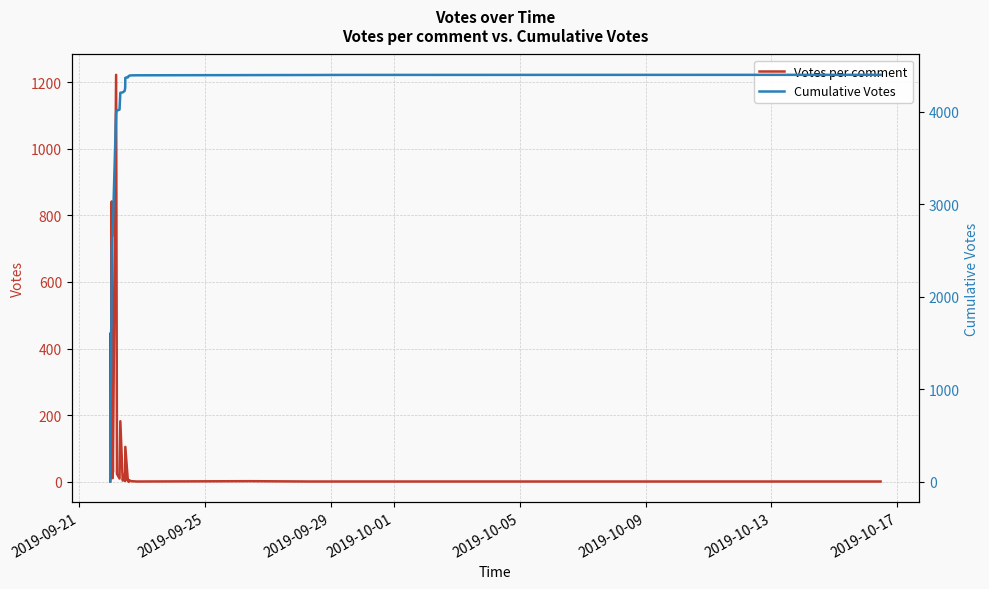

How many data points in Votes per comment are above 10?

19